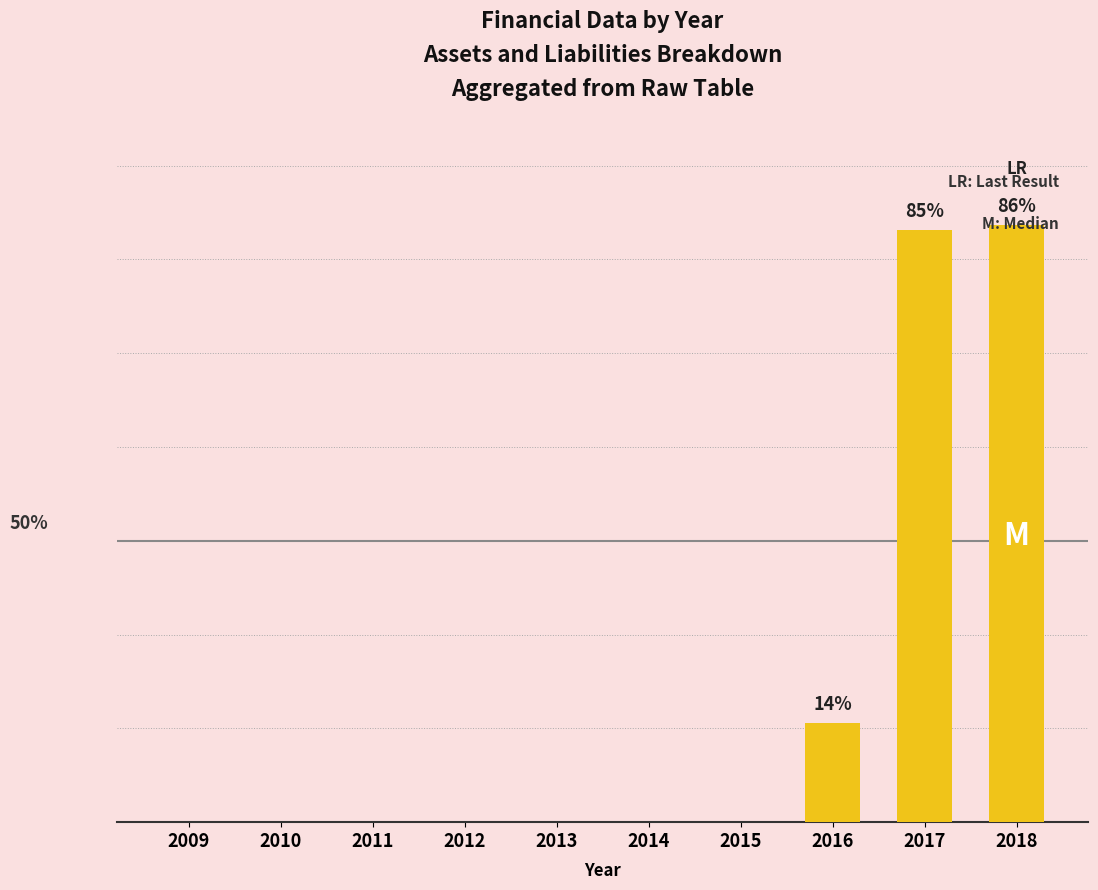

Which category has the highest value across all series?

2018